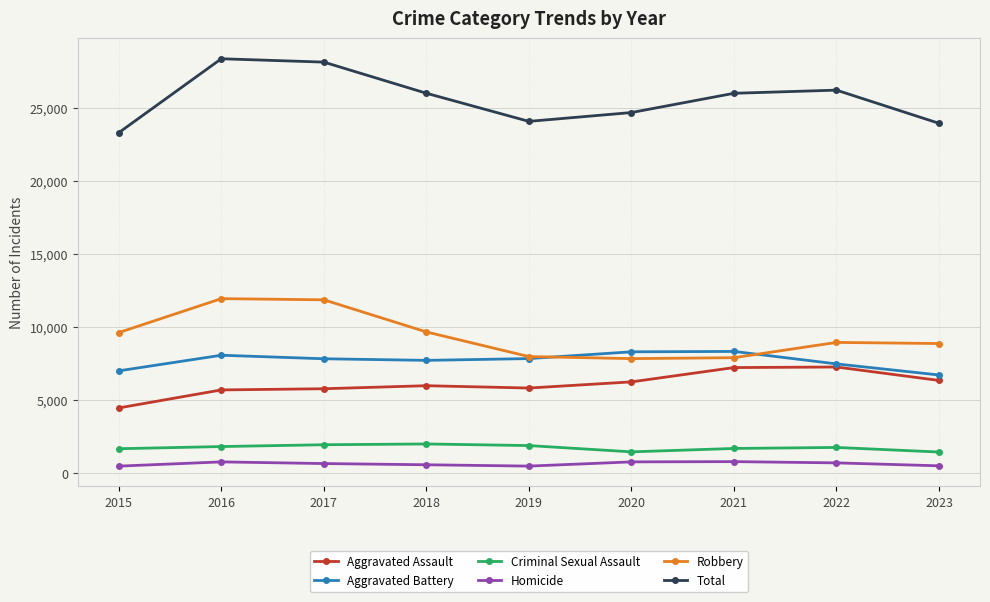

What is the total value across all series at 2020?

49396